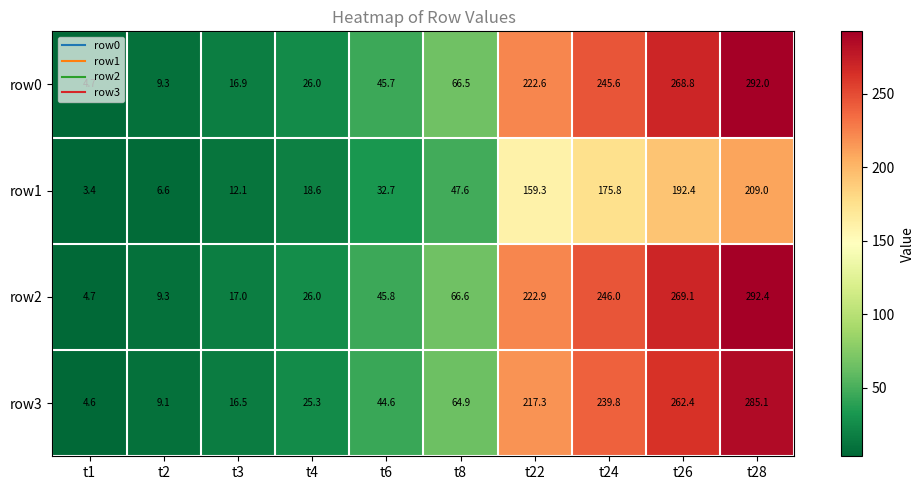

At which label does row2 first exceed 66?

t8